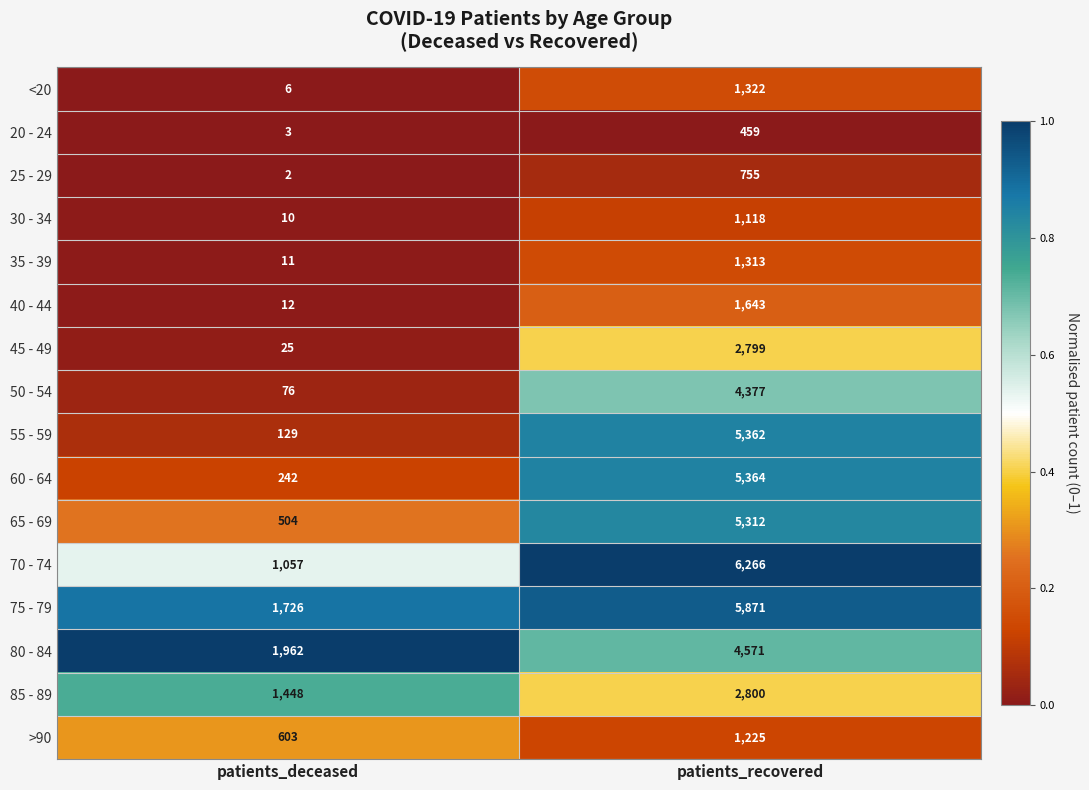

At which label is 85 - 89 closest to 2124?

patients_deceased